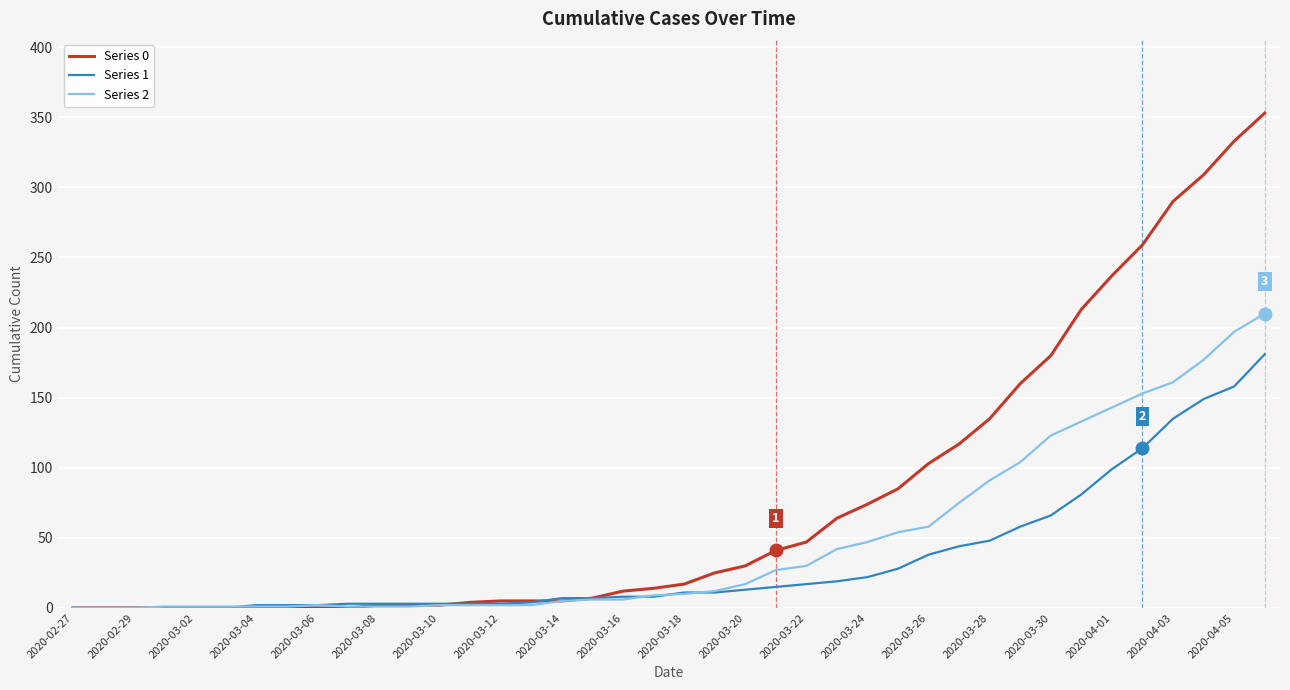

Which series has the largest range (max minus min)?

Series 0